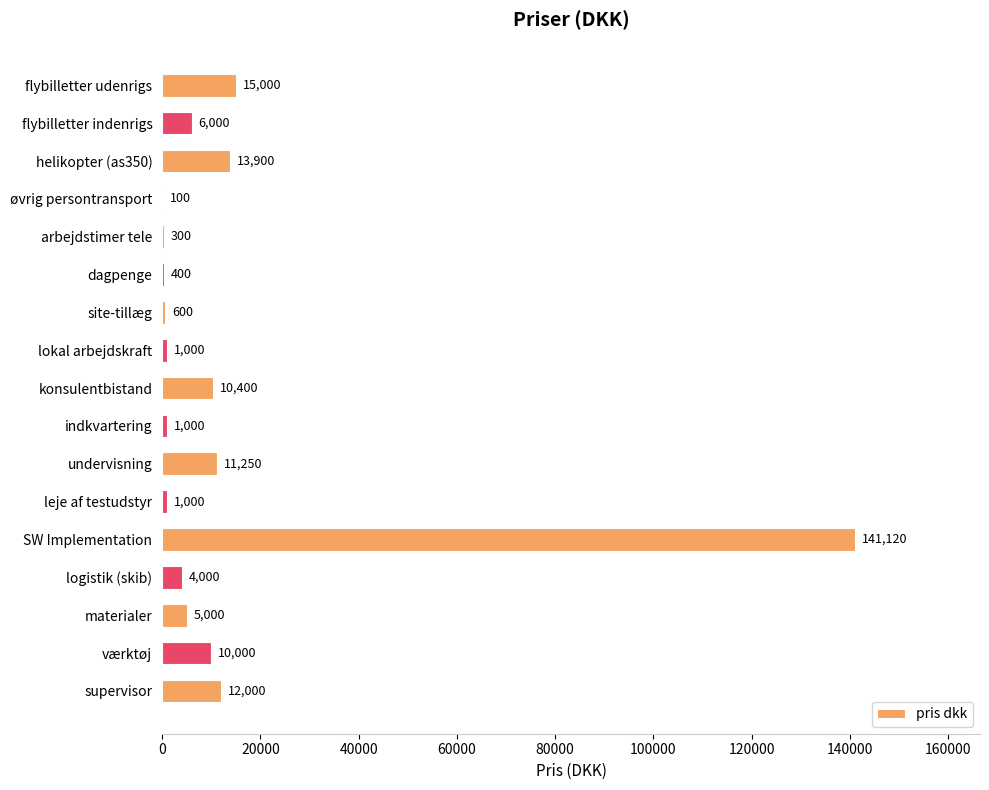

What is the sum of the values at indkvartering and arbejdstimer tele?

1300